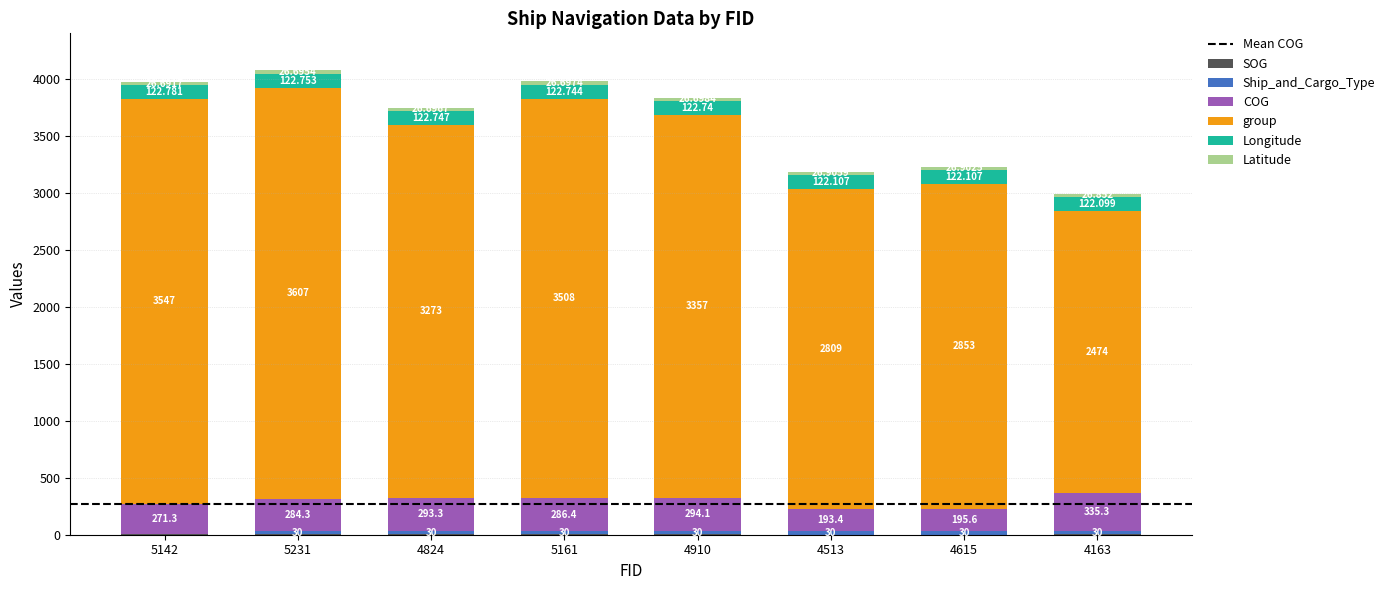

Does the chart contain stacked bars?

Yes